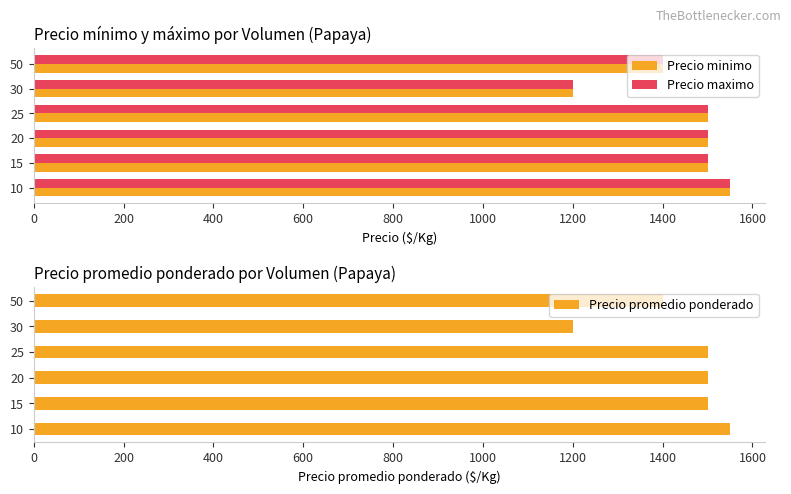

The value of Precio minimo at 15 is 1500. True or false?

True